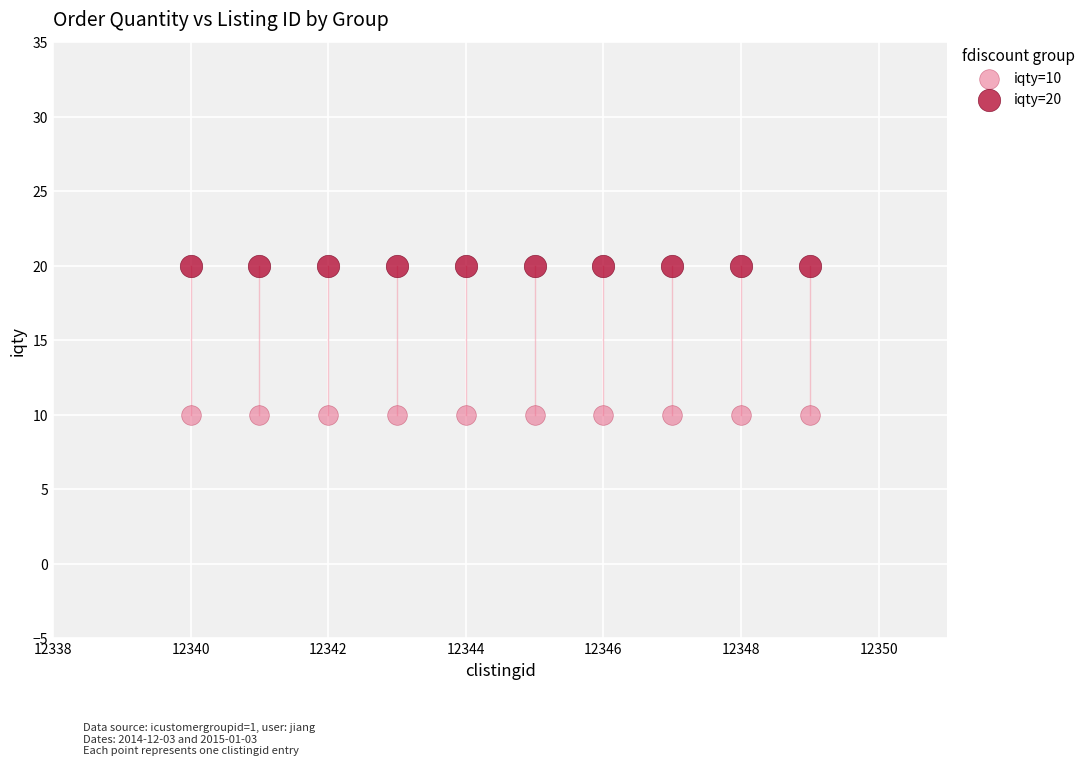

Which series reaches the maximum Y coordinate?

iqty=20